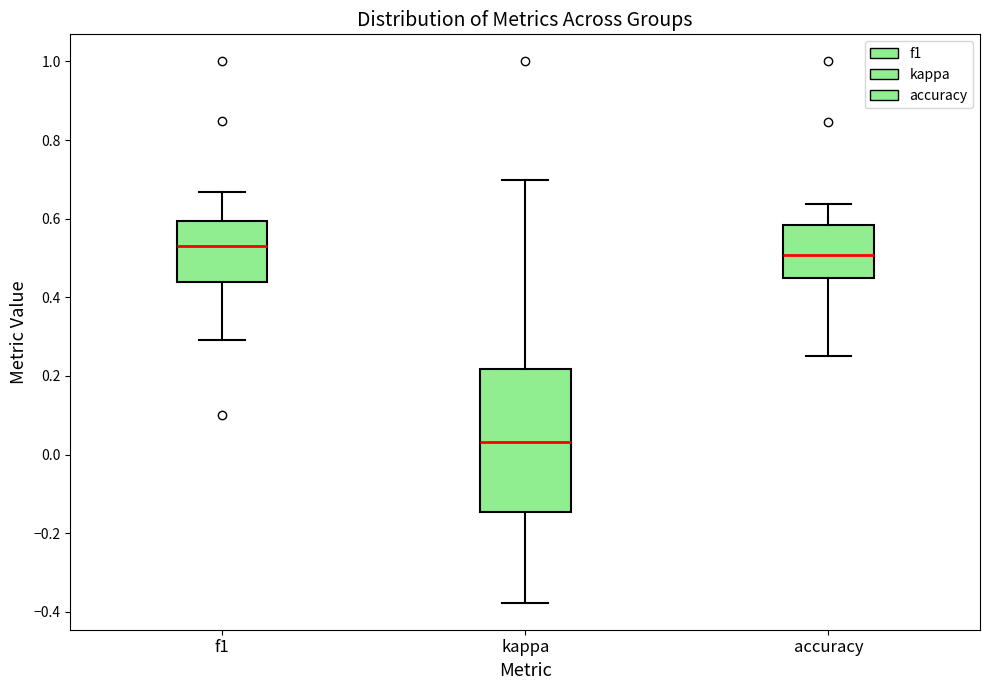

Reading left to right, read every box against the y-axis: the position of its median line, the range the box covers, and the ends of its whiskers. The values are not printed on the chart, so give them approximately, as read against the axis.

f1: median 0.54, box 0.44 to 0.60, whiskers 0.30 to 0.66
kappa: median 0.04, box -0.14 to 0.22, whiskers -0.38 to 0.70
accuracy: median 0.50, box 0.46 to 0.58, whiskers 0.26 to 0.64